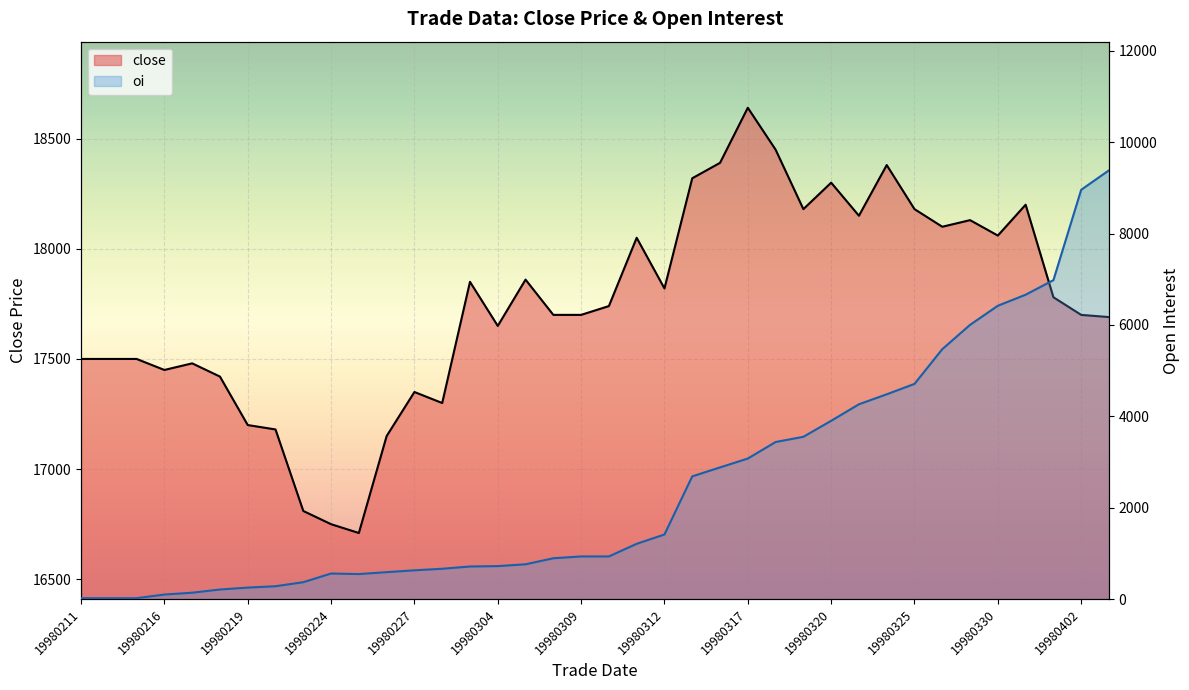

List the labels in order of oi value, largest first.

19980403, 19980402, 19980401, 19980331, 19980330, 19980327, 19980326, 19980325, 19980324, 19980323, 19980320, 19980319, 19980318, 19980317, 19980316, 19980313, 19980312, 19980311, 19980309, 19980310, 19980306, 19980305, 19980304, 19980303, 19980302, 19980227, 19980226, 19980224, 19980225, 19980223, 19980220, 19980219, 19980218, 19980217, 19980216, 19980211, 19980212, 19980213